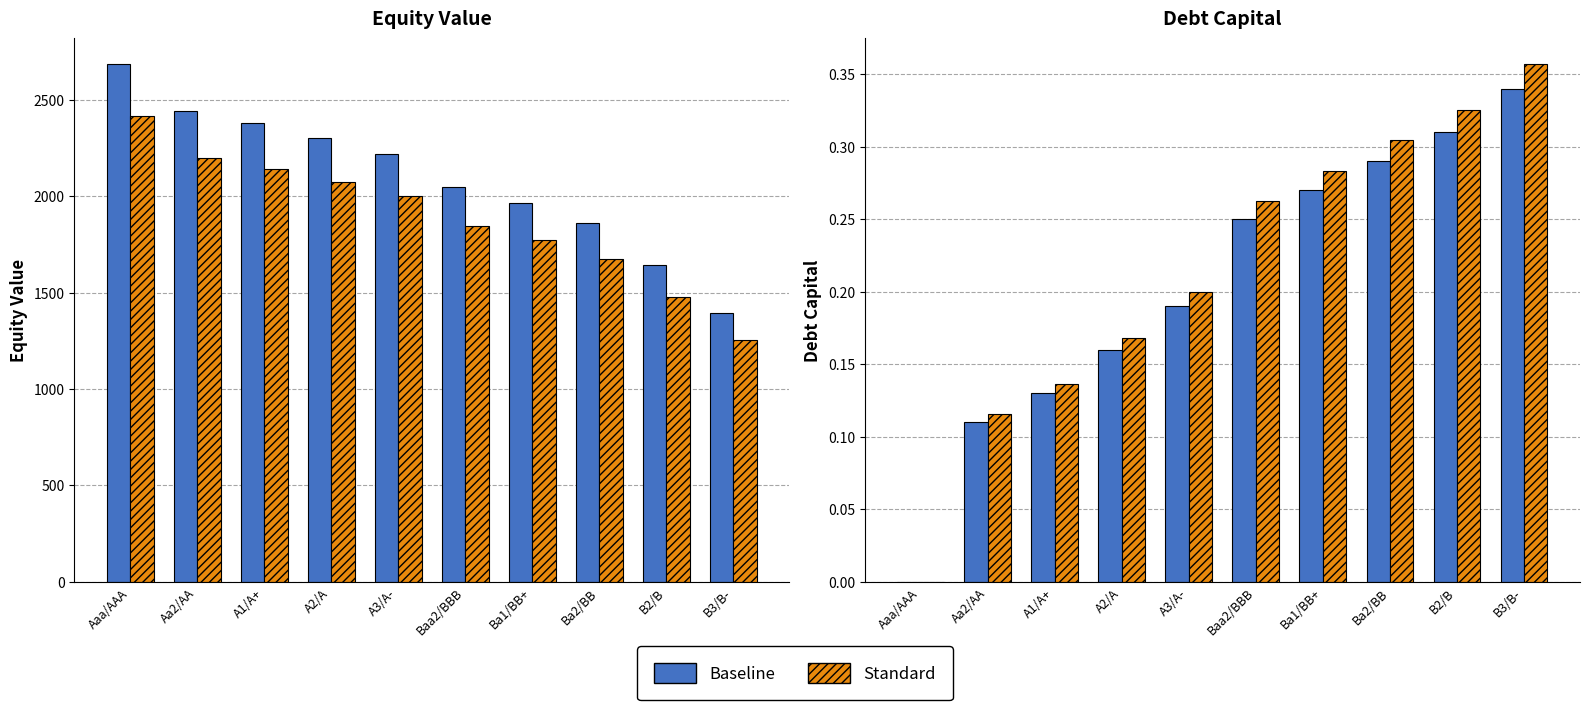

What is the label of the 8th bar from the right?

A1/A+